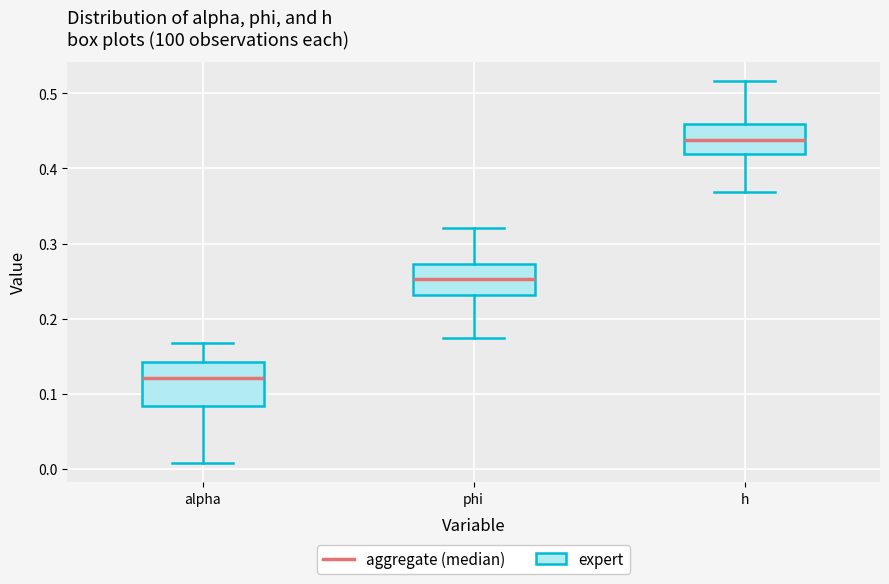

Where does the upper whisker of the box for phi end on the y-axis? The values are not printed on the chart, so give them approximately, as read against the axis.

0.32